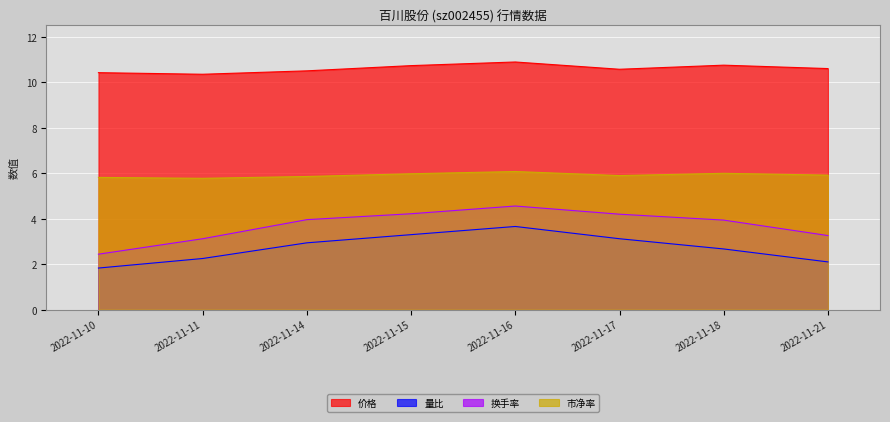

In 价格, how many points are lower than both neighbors (excluding endpoints)?

2